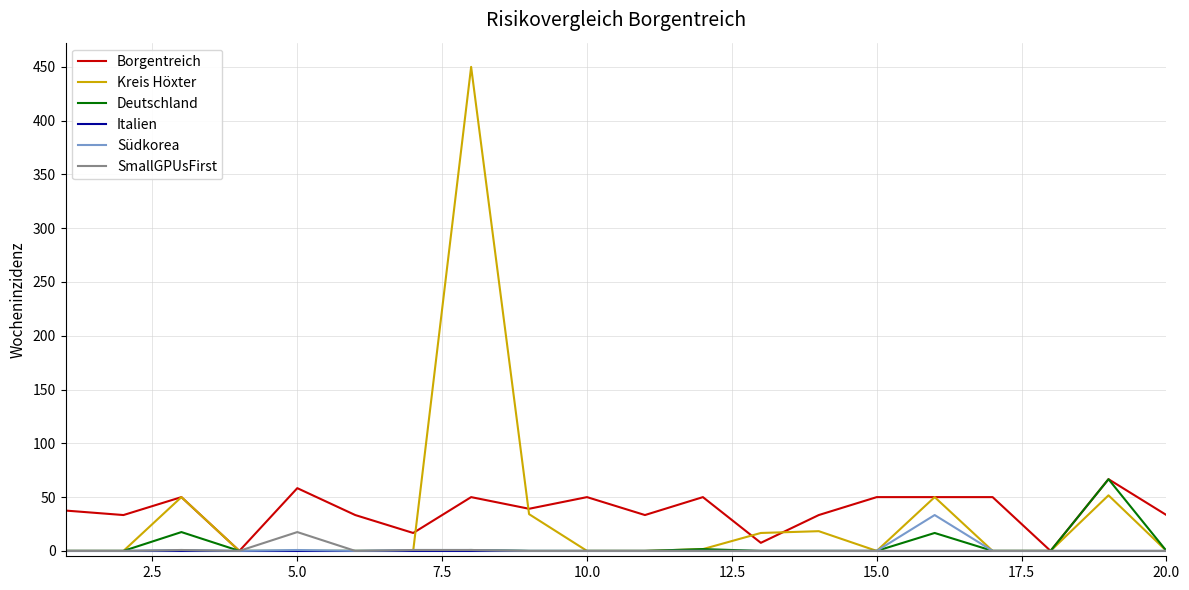

Which series has the largest range (max minus min)?

Kreis Höxter